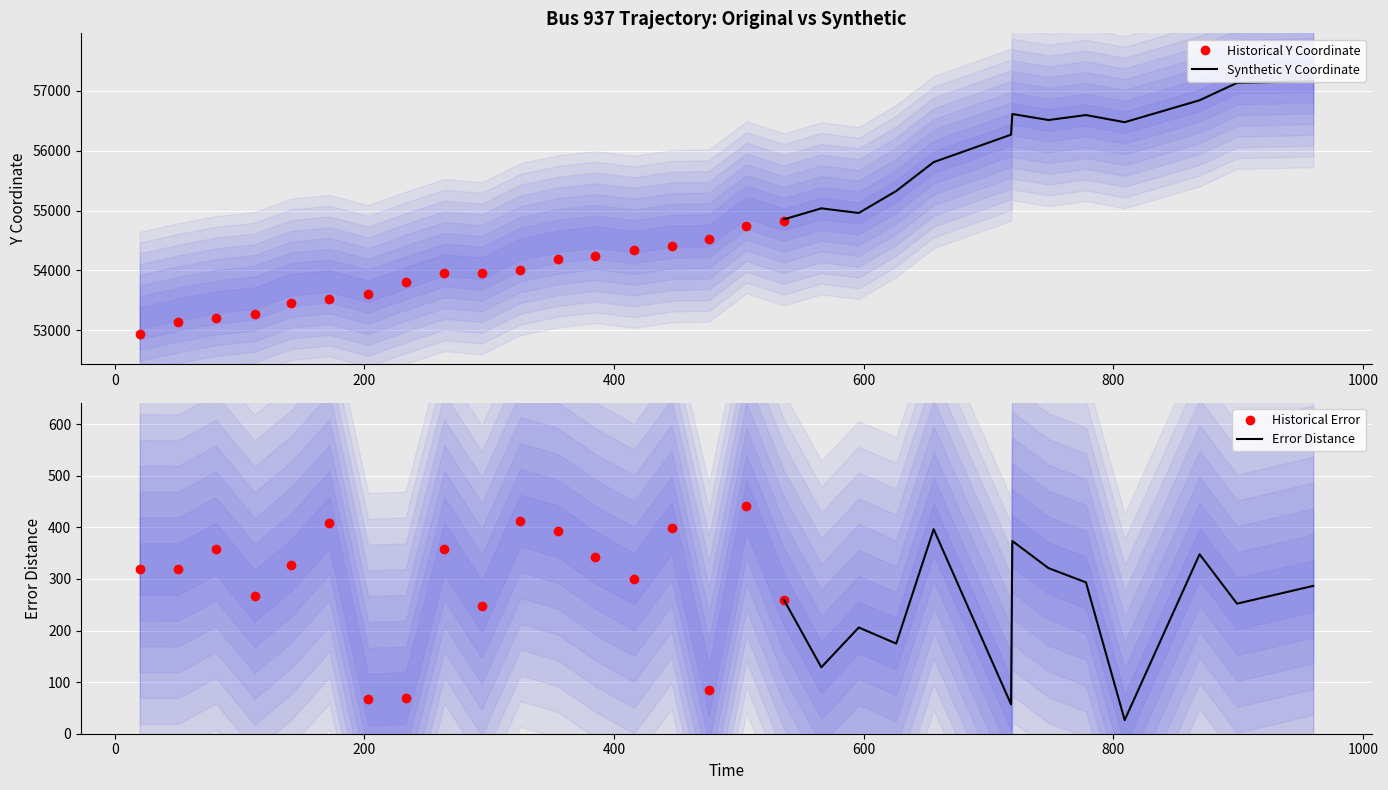

What is the difference between the highest and lowest values at 385?

54214.4